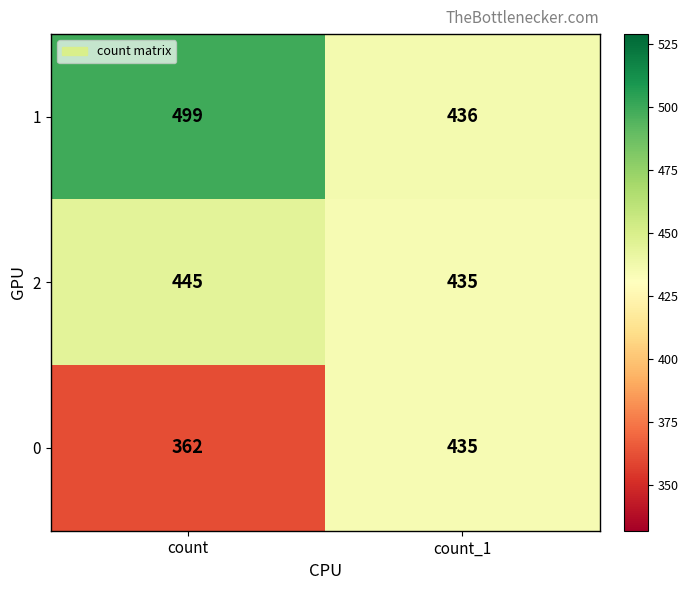

Reading left to right, extract all data points from this chart.

1: count=499	count_1=436
2: count=445	count_1=435
0: count=362	count_1=435